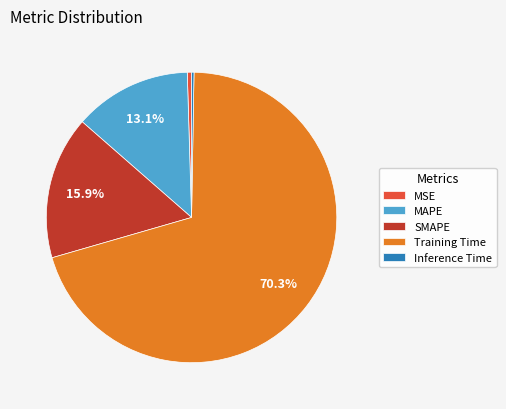

To the nearest percent, what is the average slice percentage?

20%